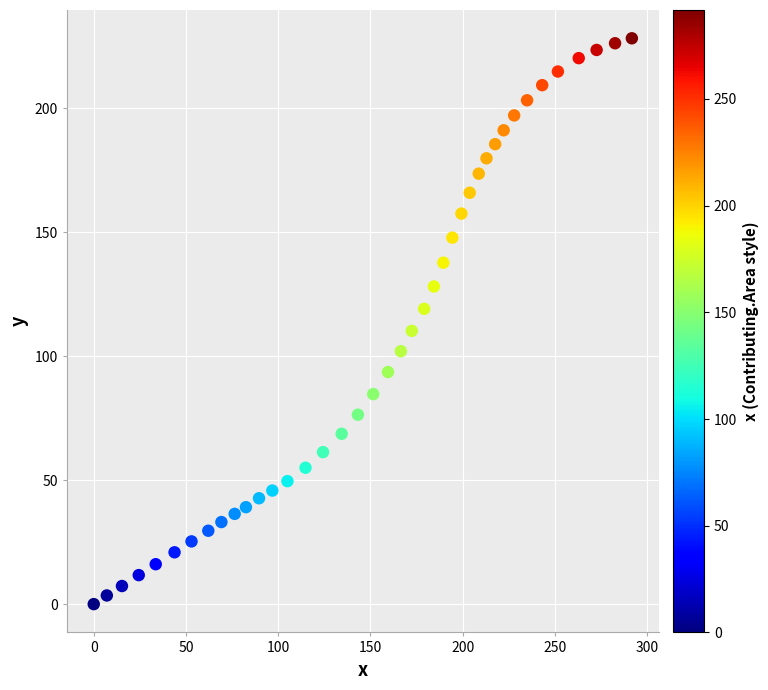

What is the range of Y values (max minus min)?

228.2